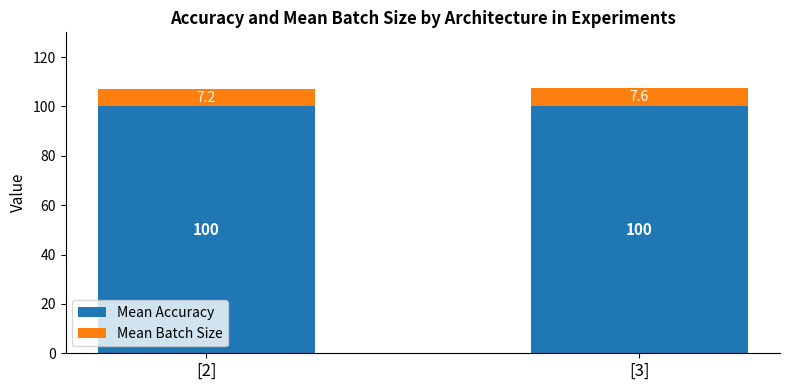

What is the approximate value of Mean Accuracy at [2]?

100.0